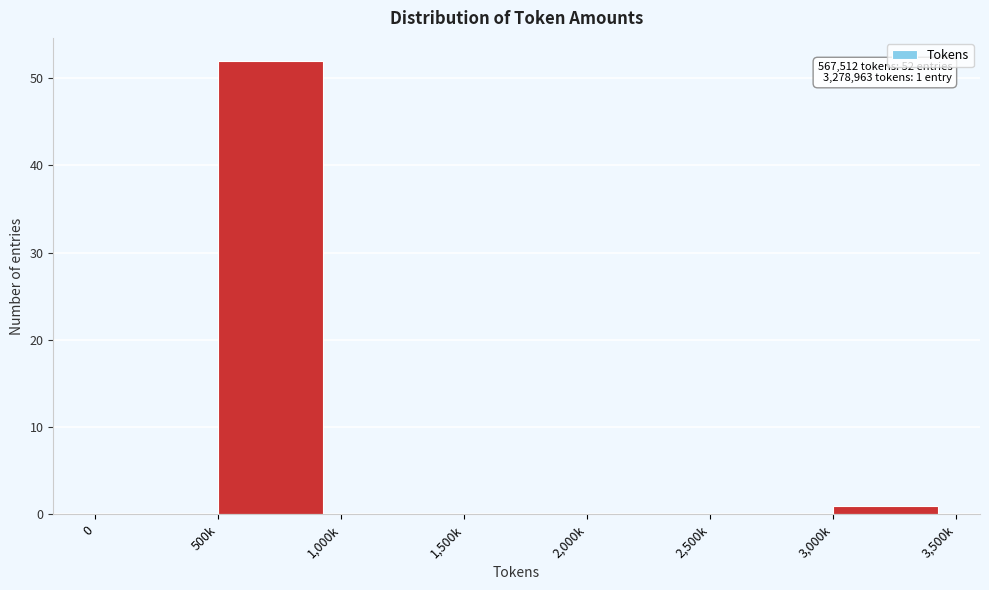

Reading left to right, what are all the values shown in this chart?

0=0	500k=52	1,000k=0	1,500k=0	2,000k=0	2,500k=0	3,000k=1